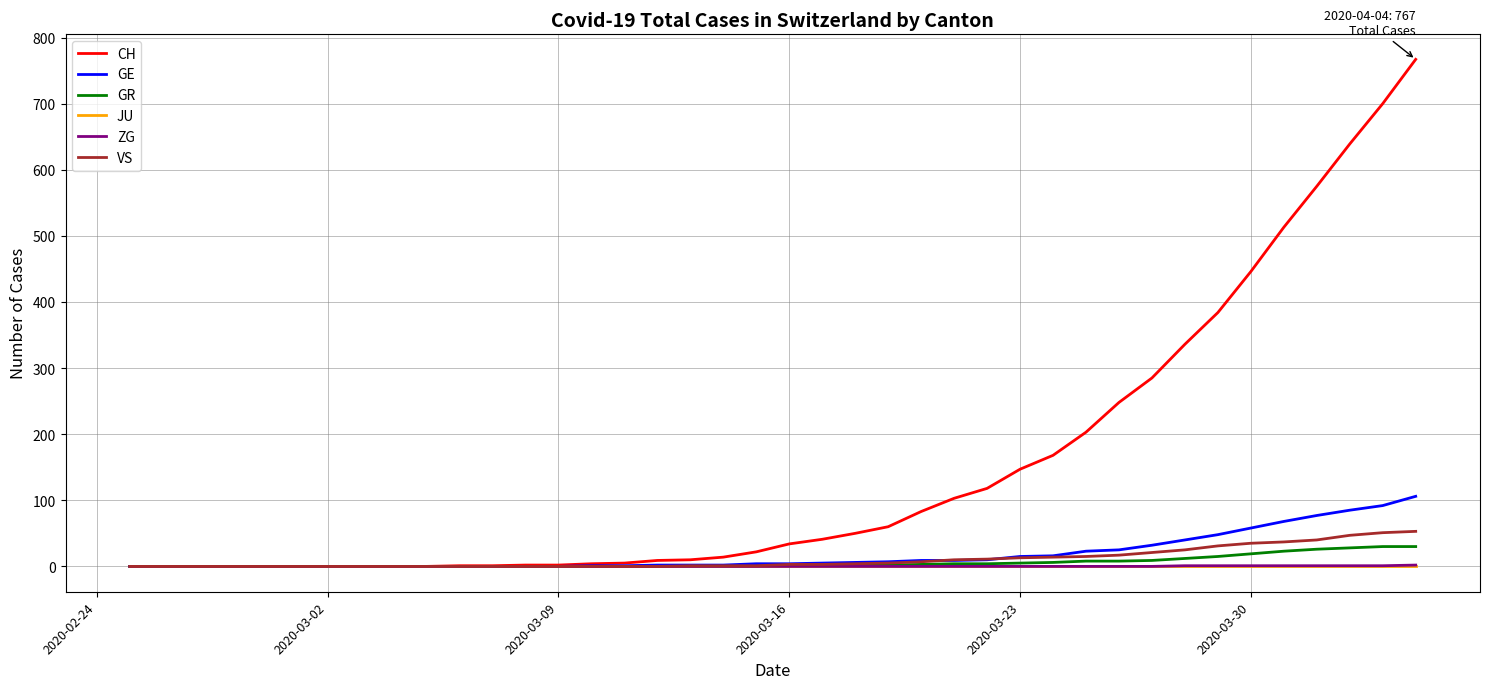

Which series has the widest spread of values?

CH